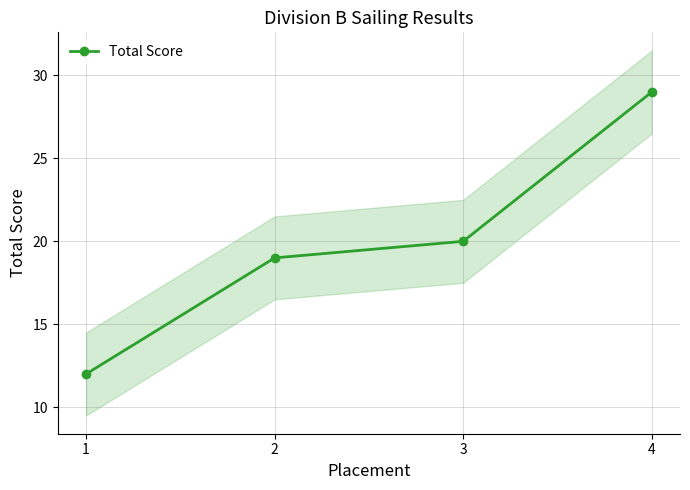

True or false: the data shows 19 at 4.

False